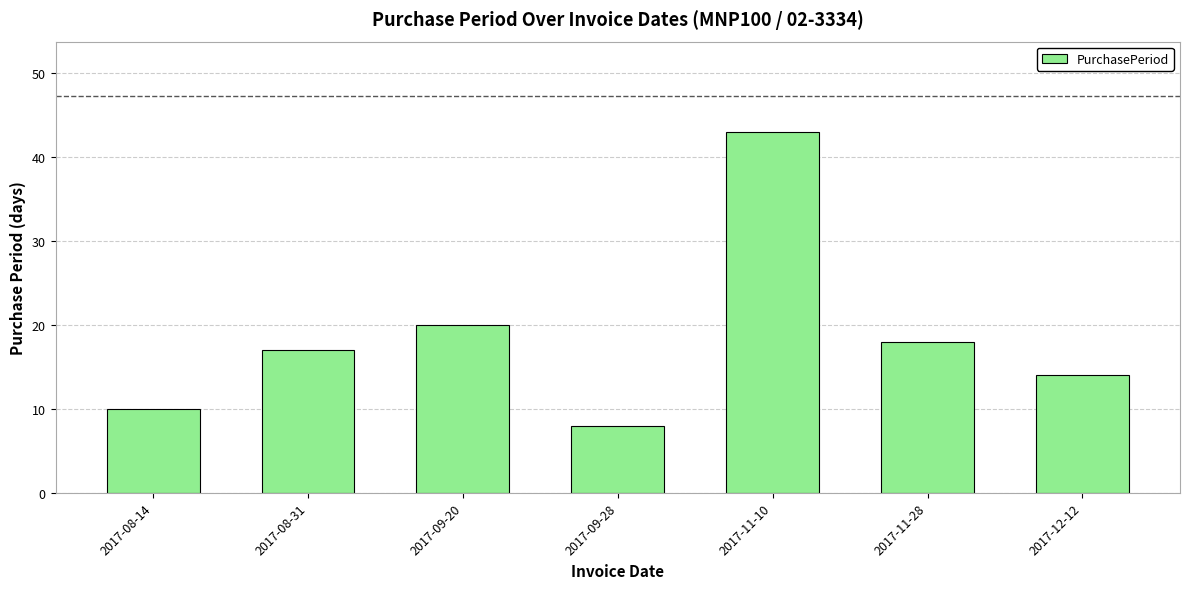

How many bars are there in total?

7